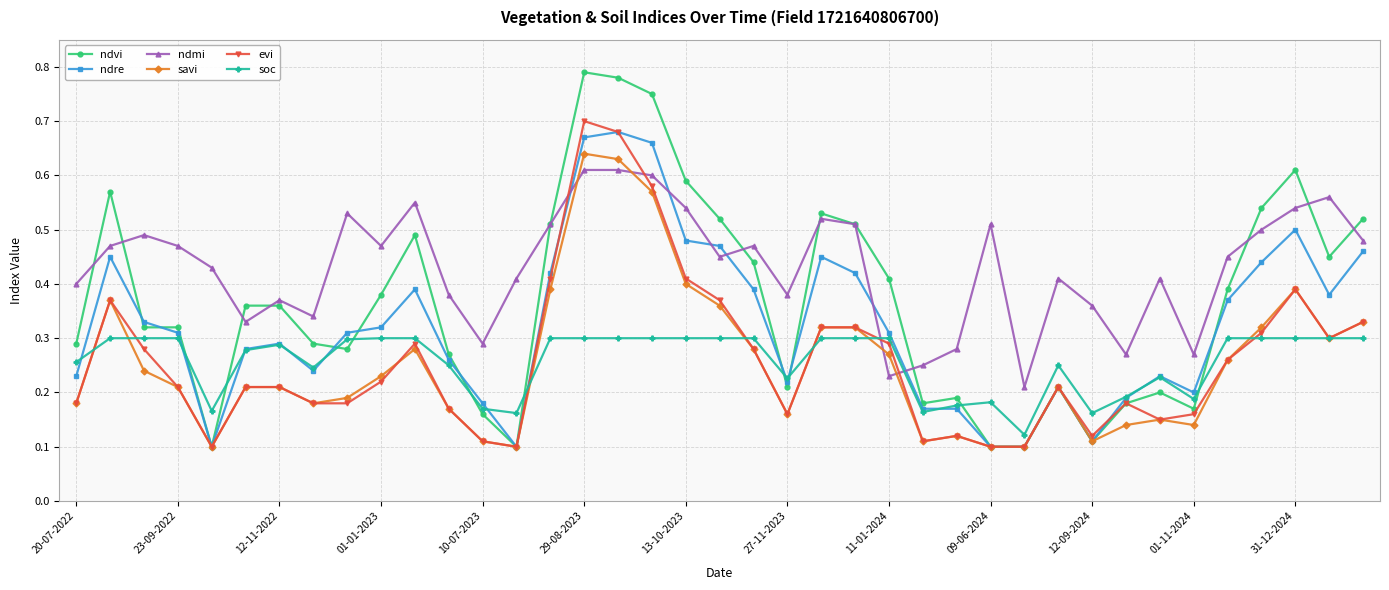

What are all the series names shown in the legend?

ndvi, ndre, ndmi, savi, evi, soc